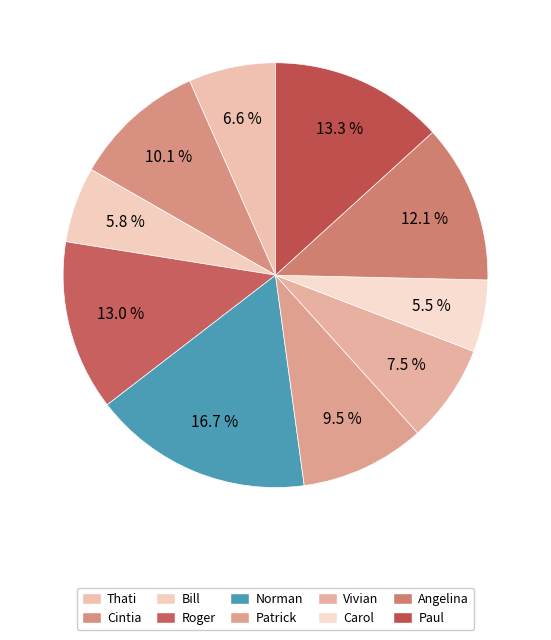

How many segments does this pie chart have?

10